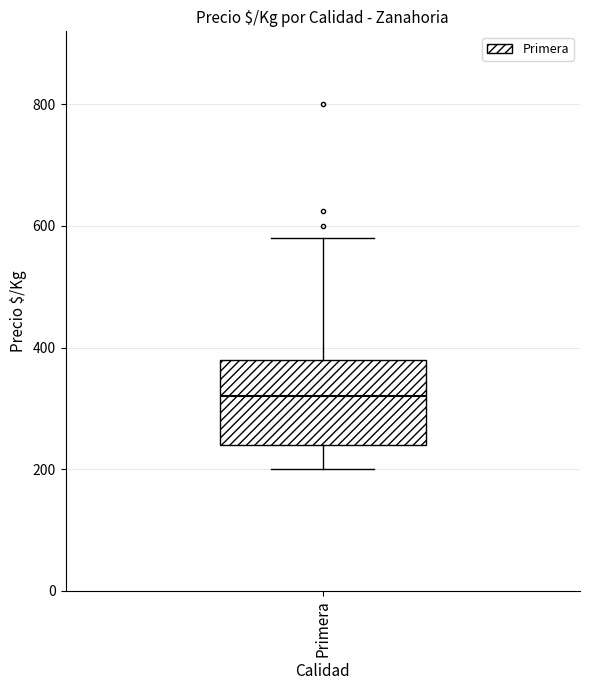

Where is the upper edge of the box for Primera on the y-axis? The values are not printed on the chart, so give them approximately, as read against the axis.

380